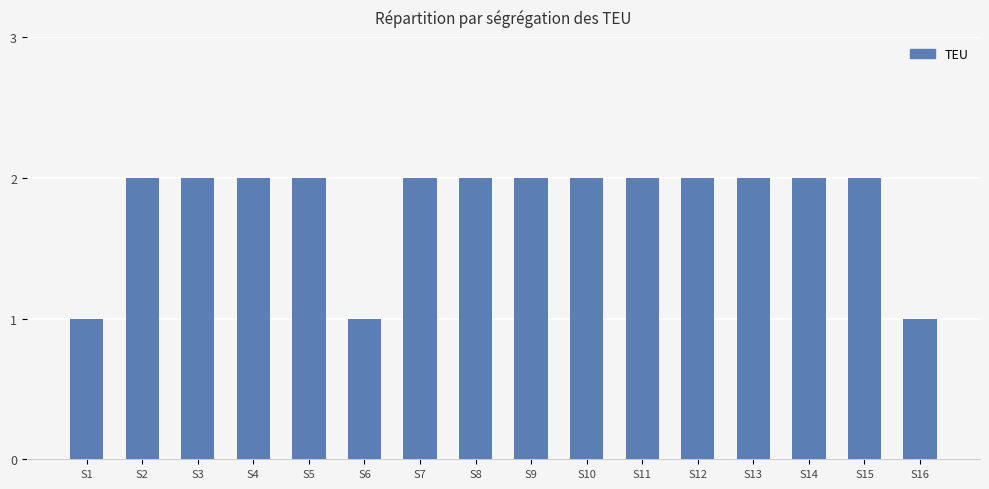

How many series are shown in this chart?

1